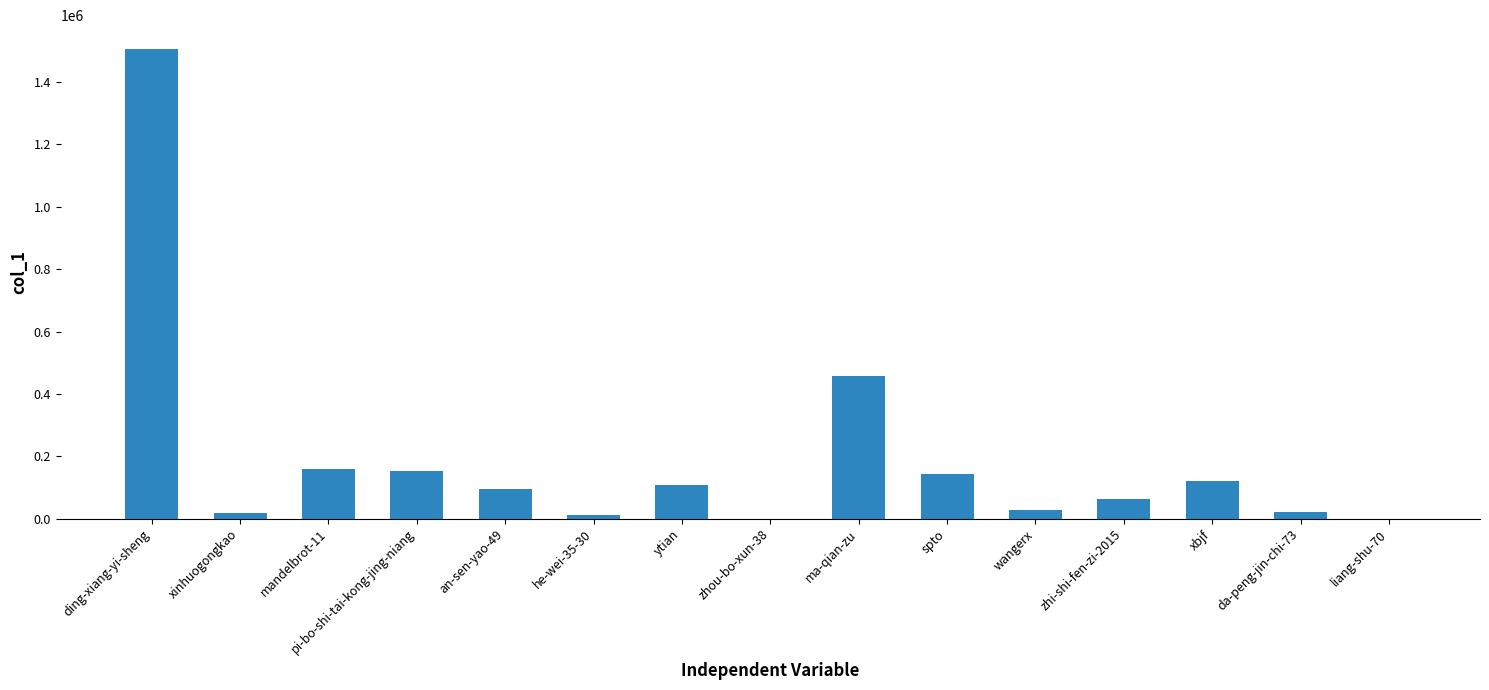

True or false: the data shows 154050 at pi-bo-shi-tai-kong-jing-niang.

True